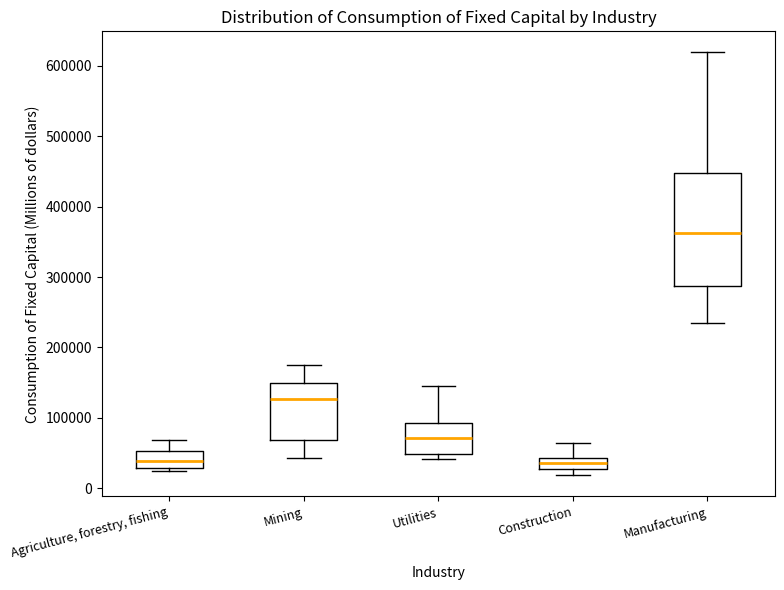

Where is the upper edge of the box for Construction on the y-axis? The values are not printed on the chart, so give them approximately, as read against the axis.

40000